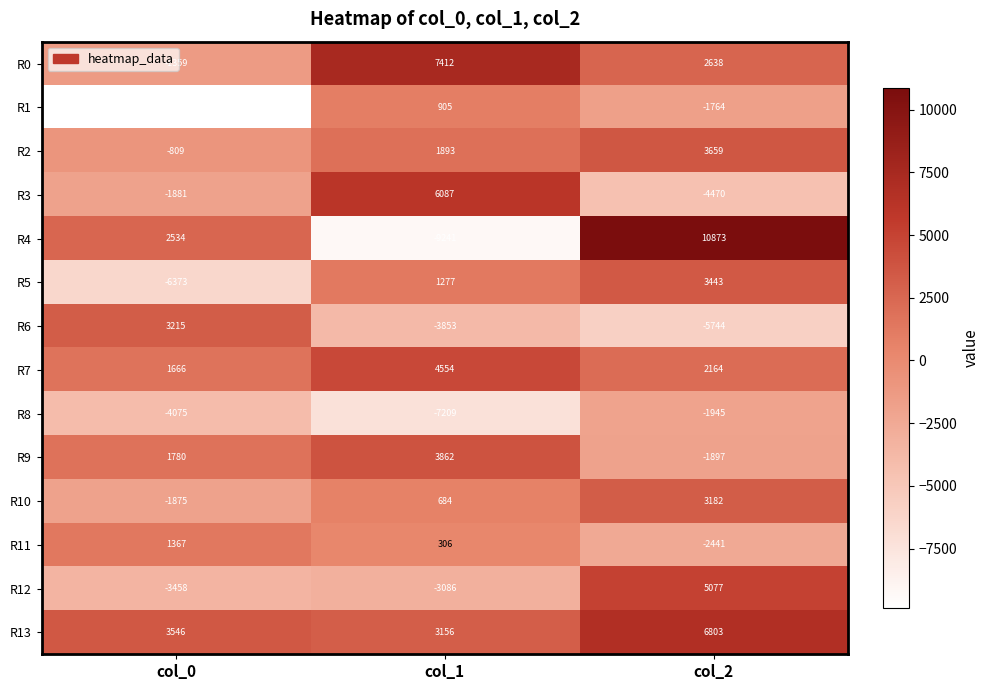

How many R1 values are between -9875 and 905?

3